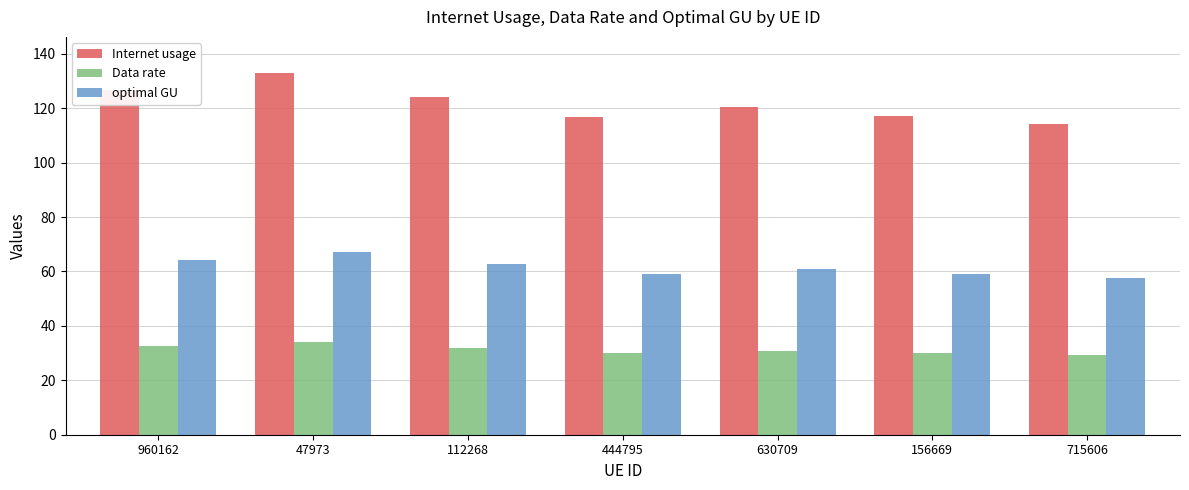

At which label does Data rate first exceed 30?

960162